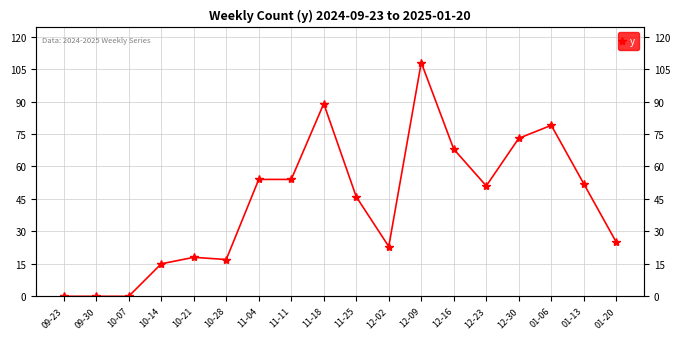

What is the difference between the maximum and minimum values?

108